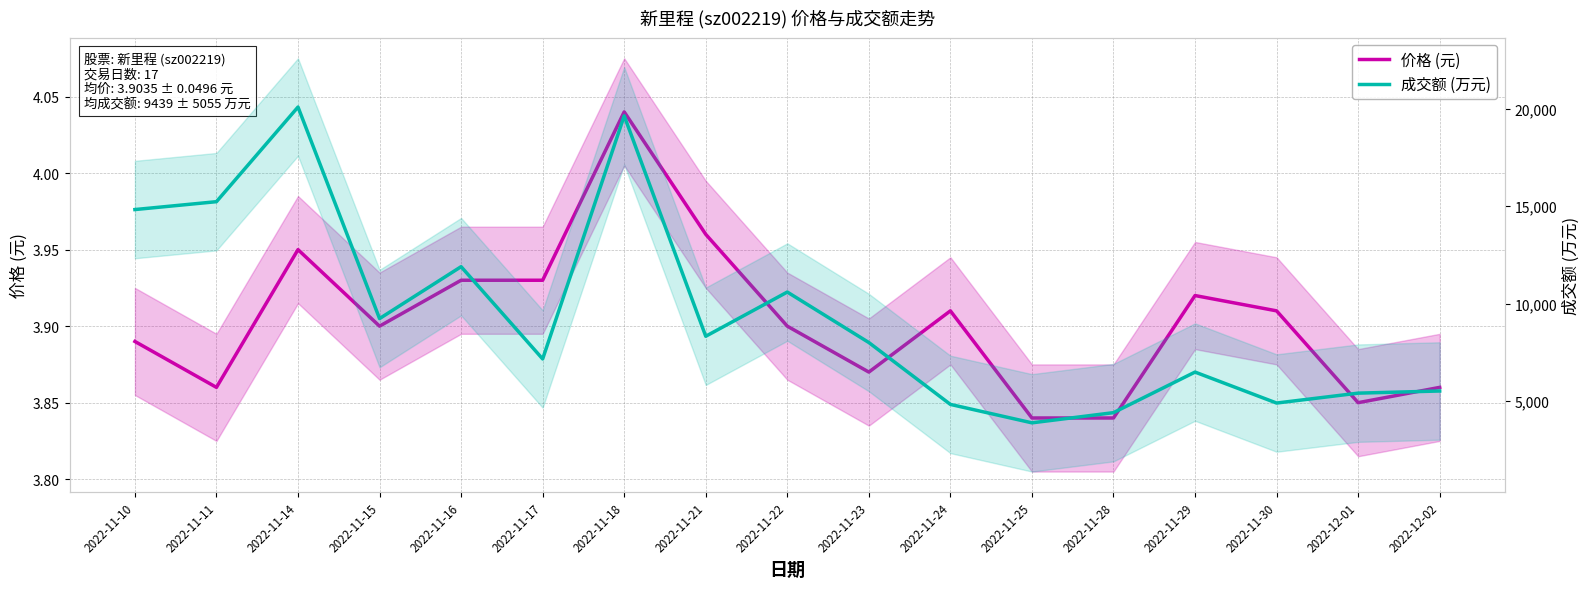

At which label does 价格 (元) reach its minimum?

2022-11-25